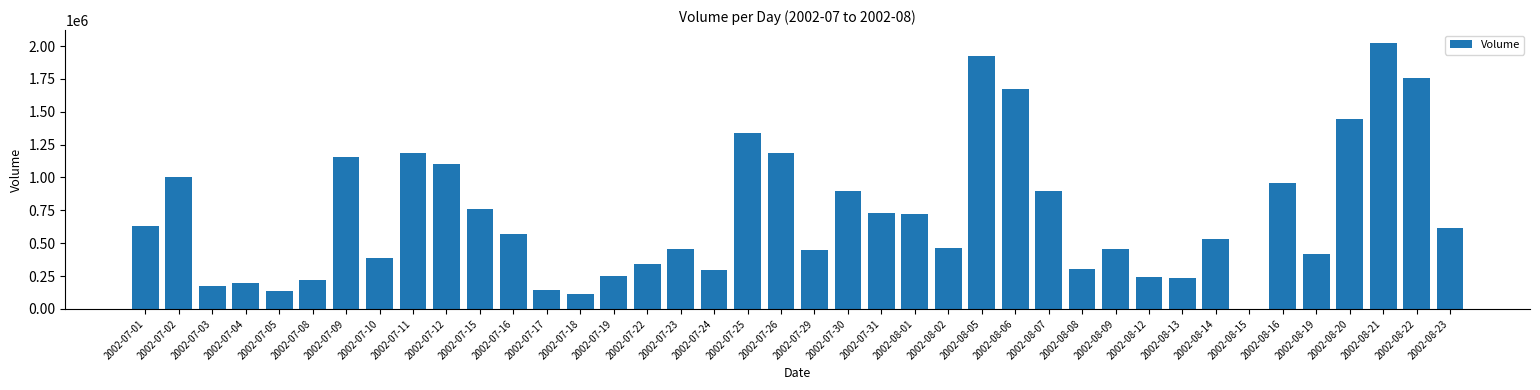

Which label corresponds to the largest value in the chart?

2002-08-21